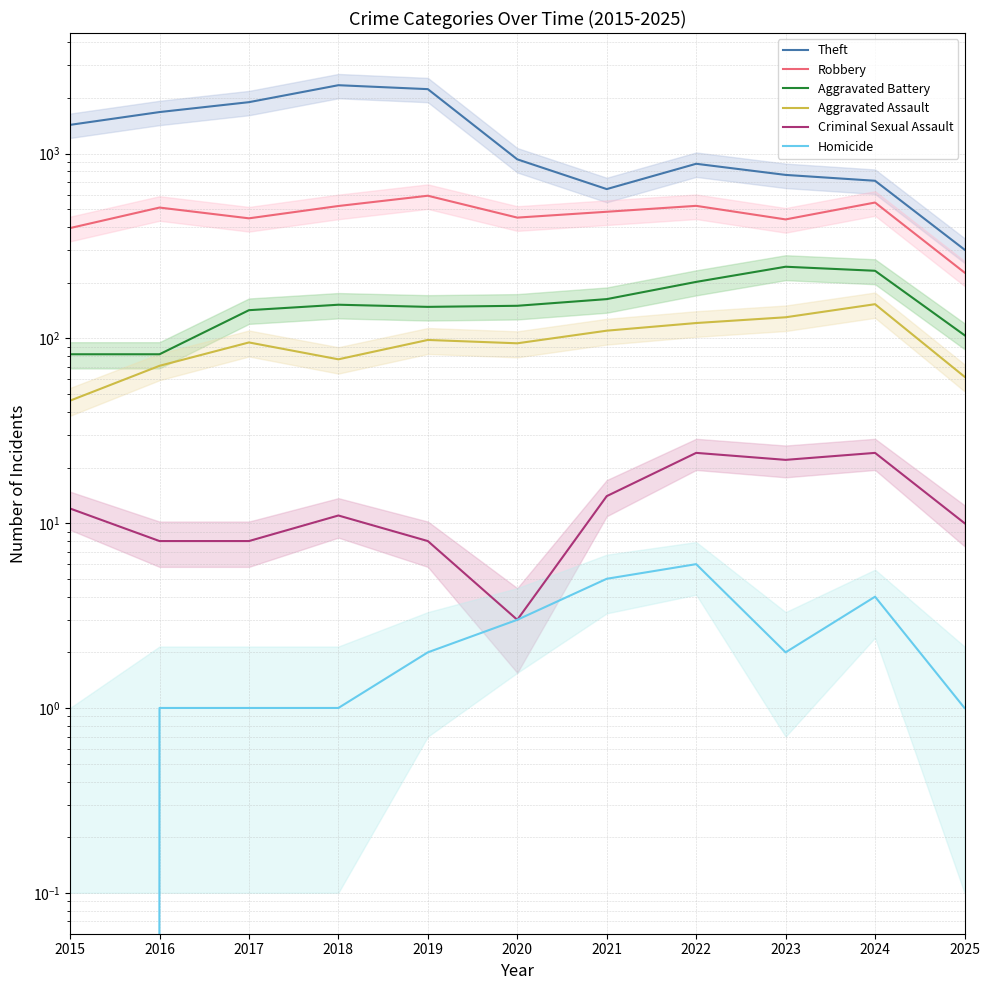

True or false: Aggravated Battery and Homicide cross at least once.

False